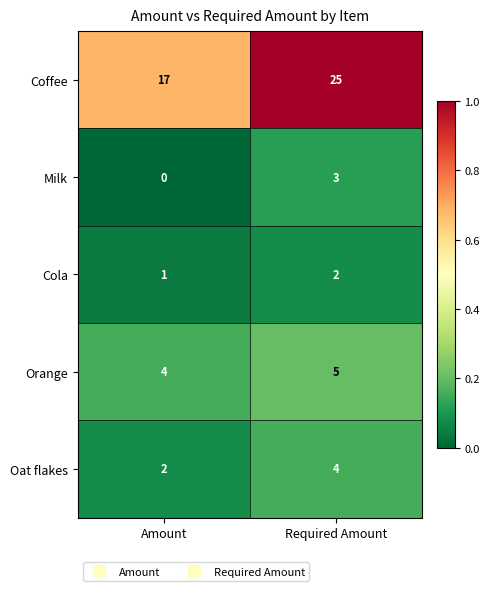

What is the sum of the Coffee values at Required Amount and Amount?

42